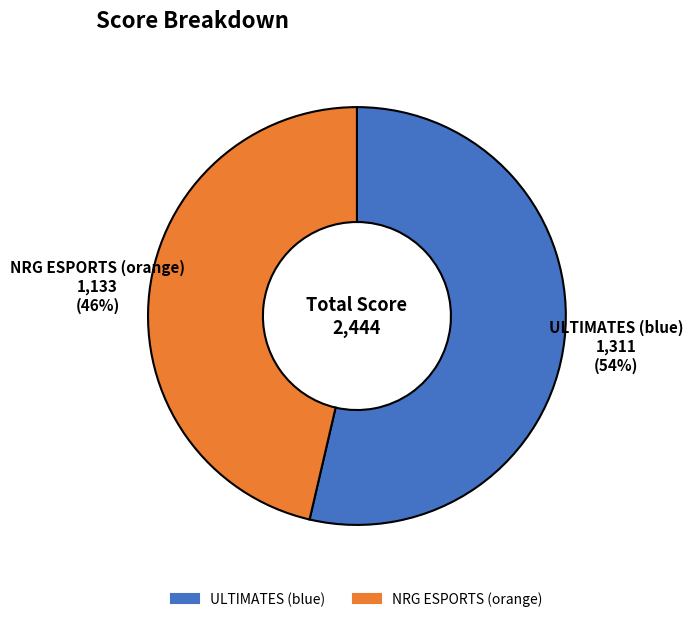

Is there any slice that represents more than half of the pie?

Yes